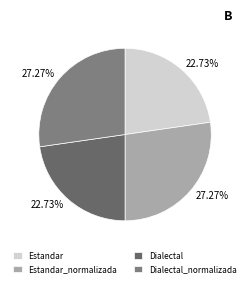

To the nearest percent, what portion does Dialectal_normalizada represent?

27%